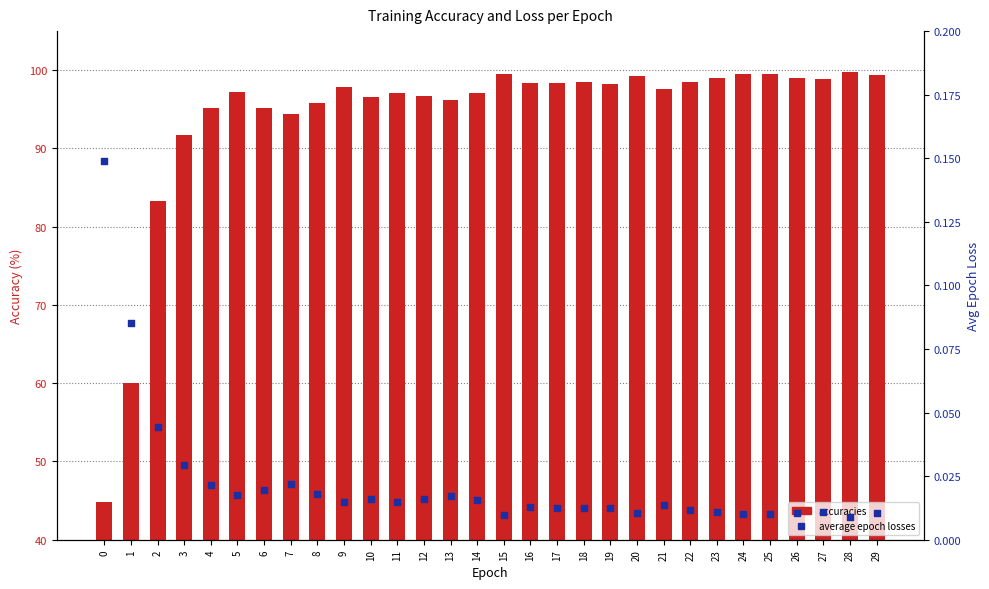

Which series has the largest Y range (max minus min)?

accuracies